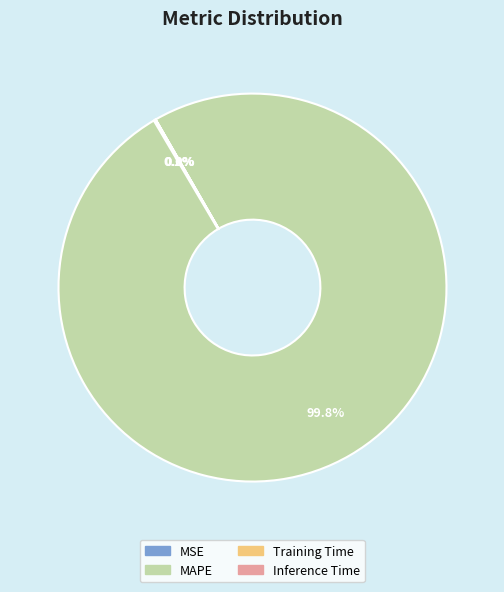

What percentage is NOT represented by MAPE?

0.2%